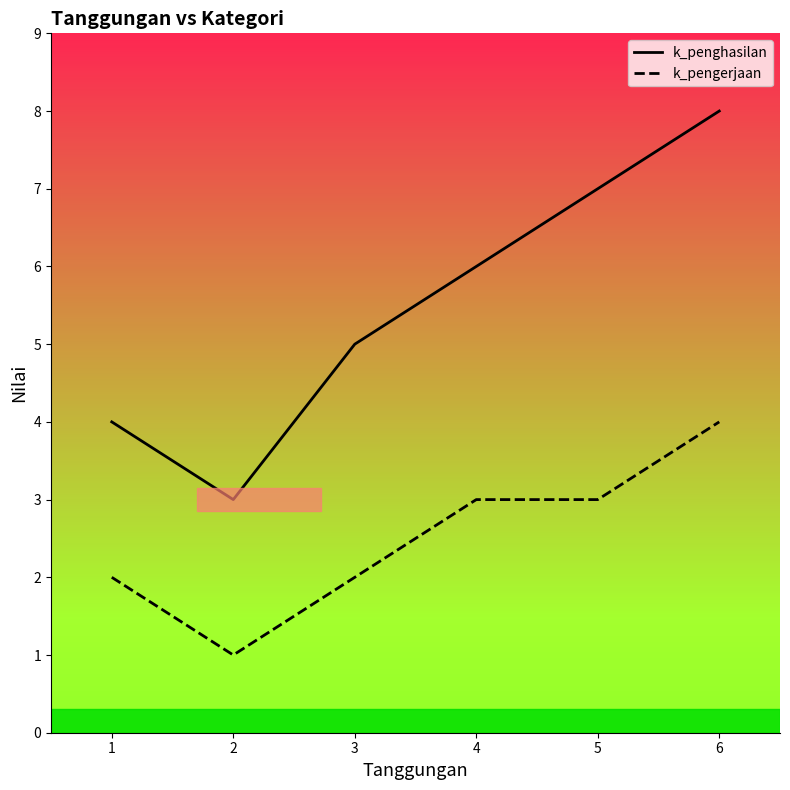

What is the value of the k_penghasilan point at the 5th from the left?

7